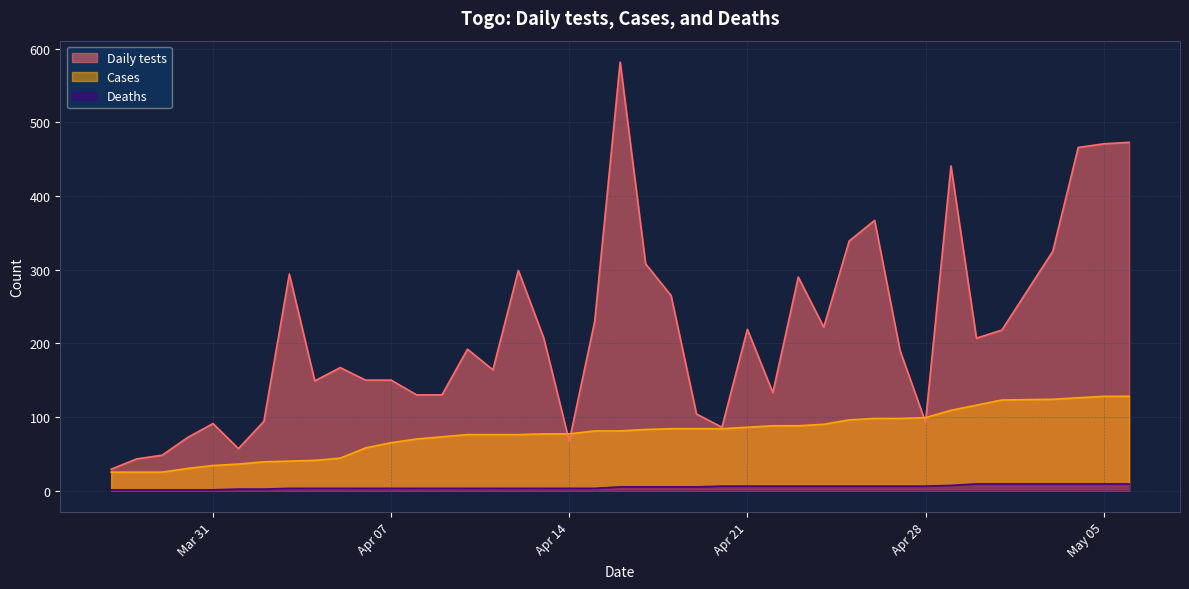

At which category is the sum across all series the highest?

2020-04-16